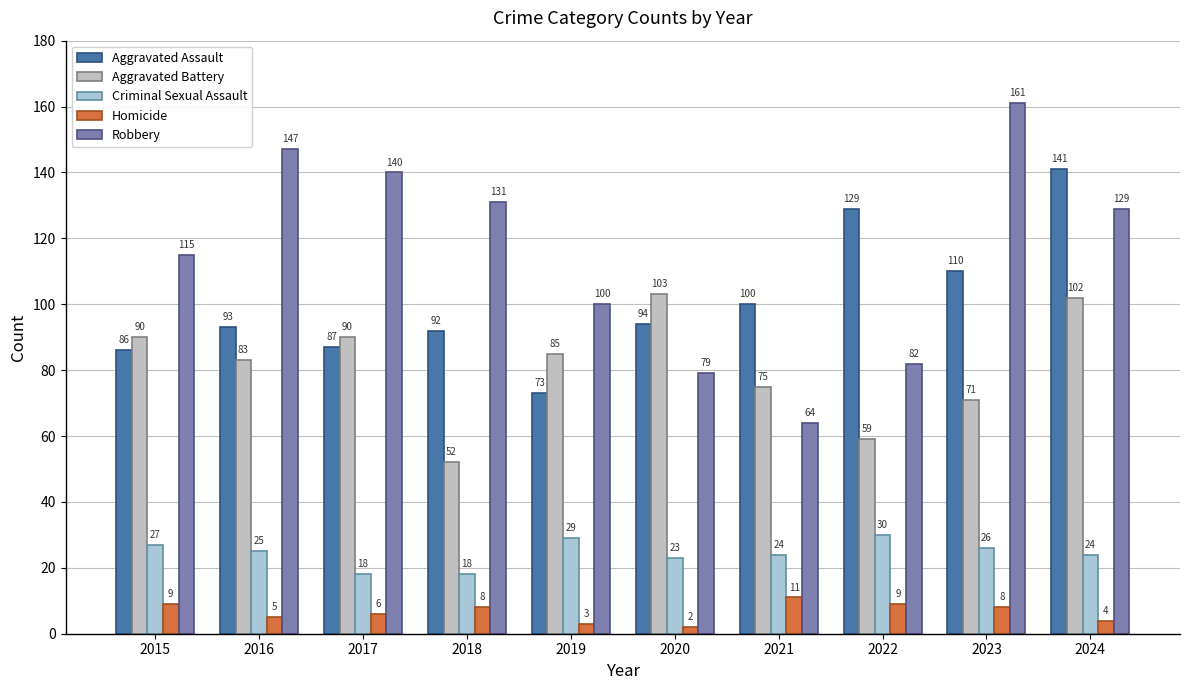

What is the maximum value shown in the chart?

161